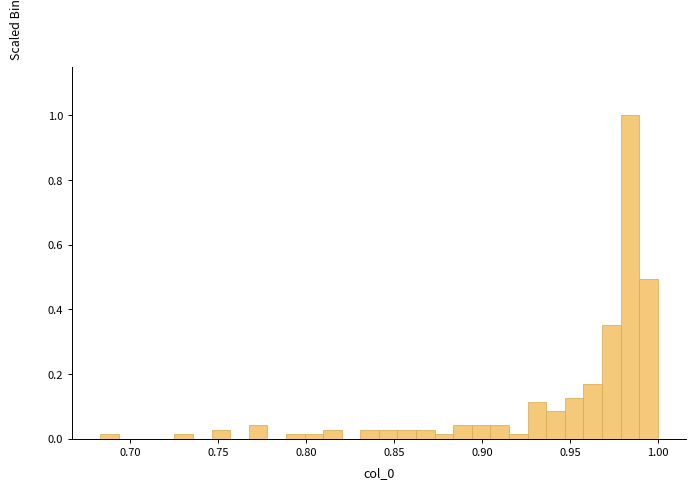

Read against the x-axis, roughly where is the centre of the tallest bar?

0.985